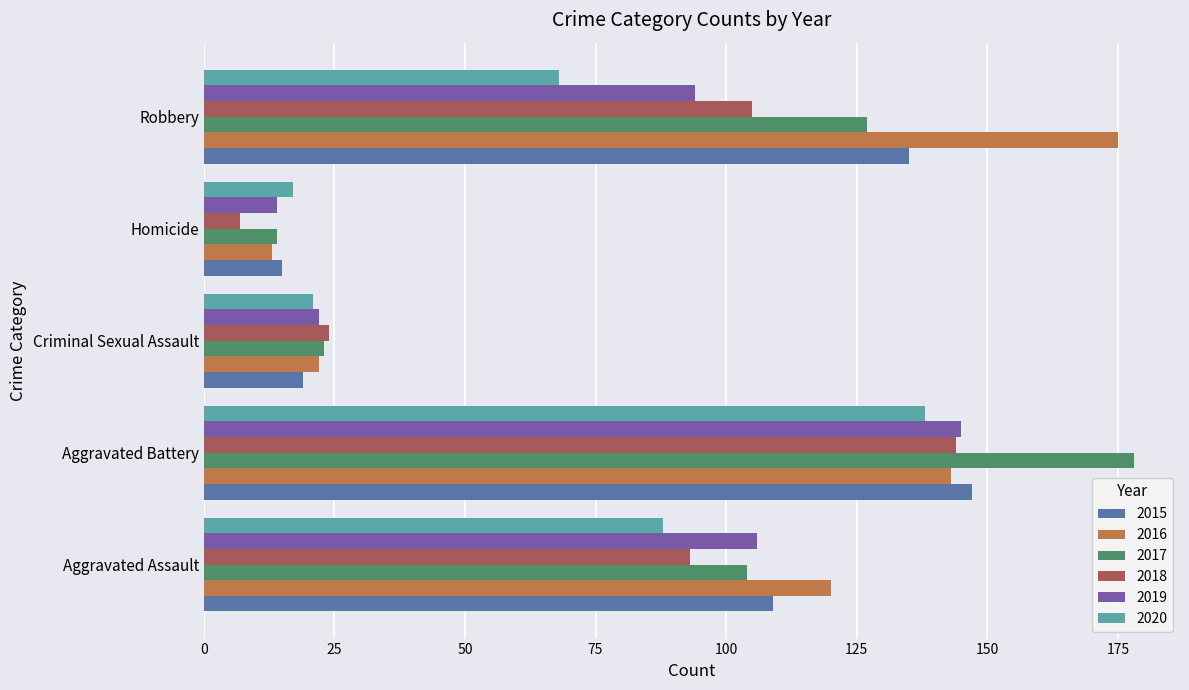

What is the difference between the maximum and second lowest values in the 2017 series?

155